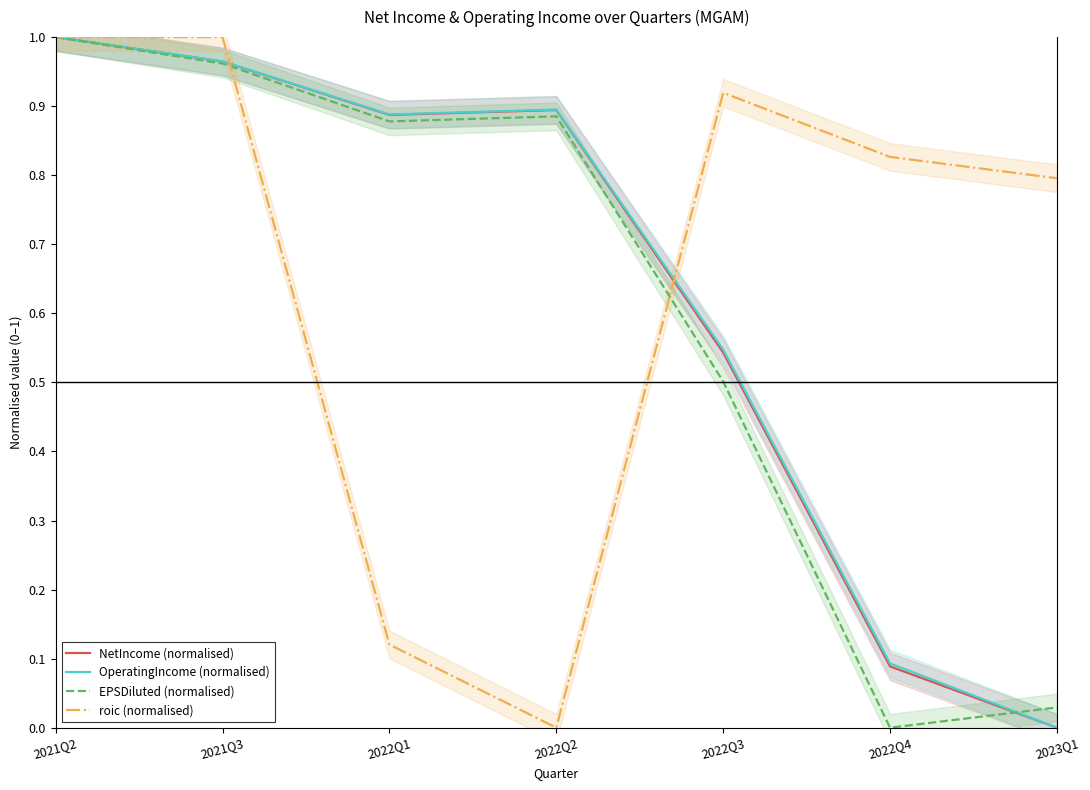

What are all the series names shown in the legend?

NetIncome (normalised), OperatingIncome (normalised), EPSDiluted (normalised), roic (normalised)